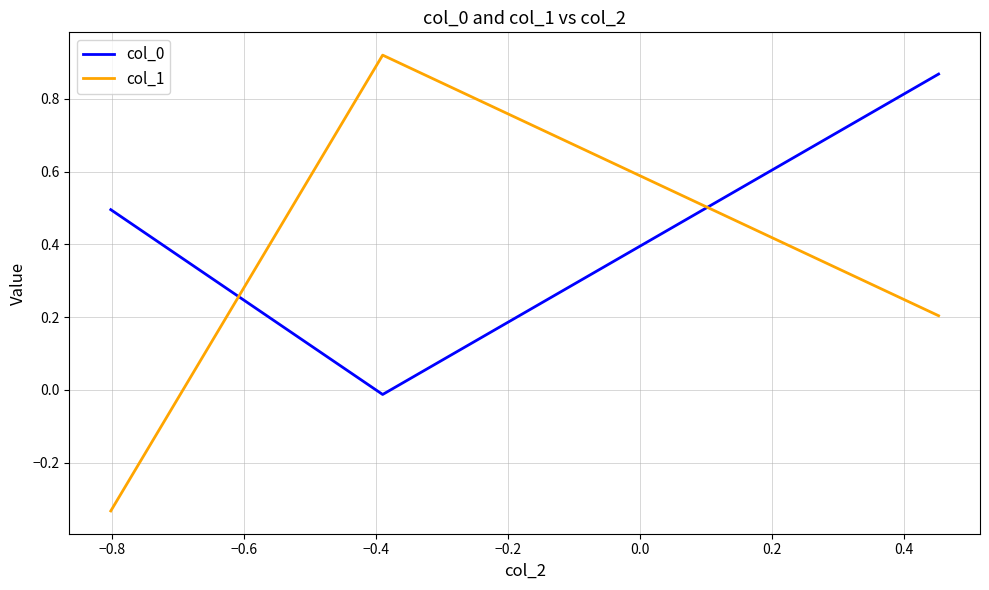

What is the sum of all col_1 values?

0.8